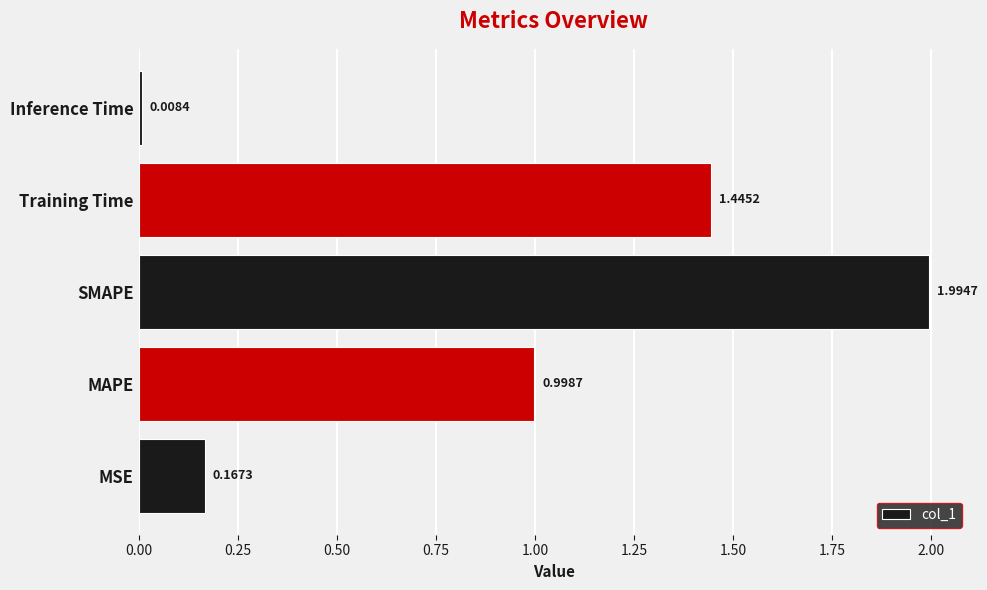

What is the ratio of the value at MAPE to the value at Training Time?

0.7